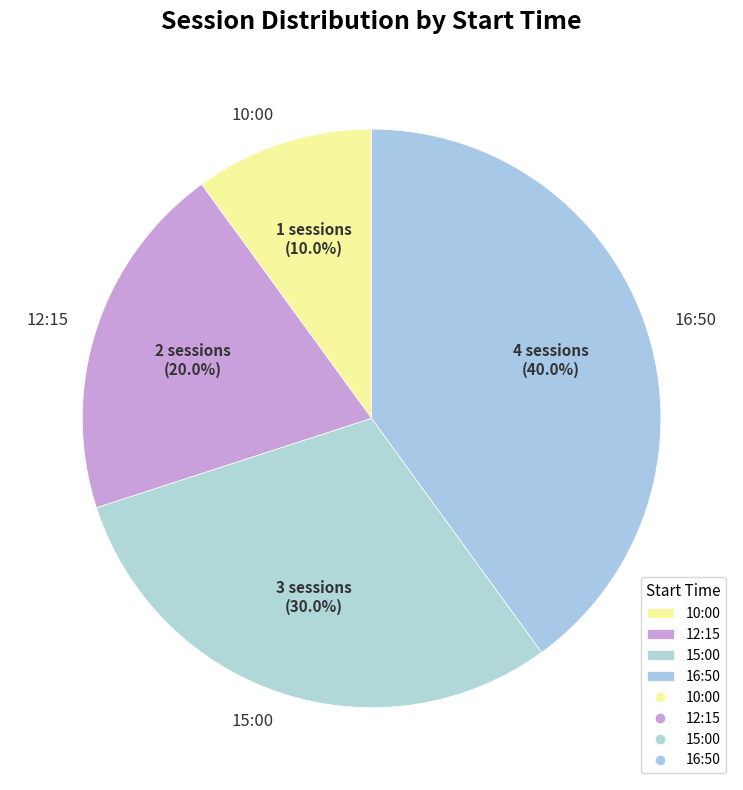

True or false: 15:00 accounts for 41% of the total.

False